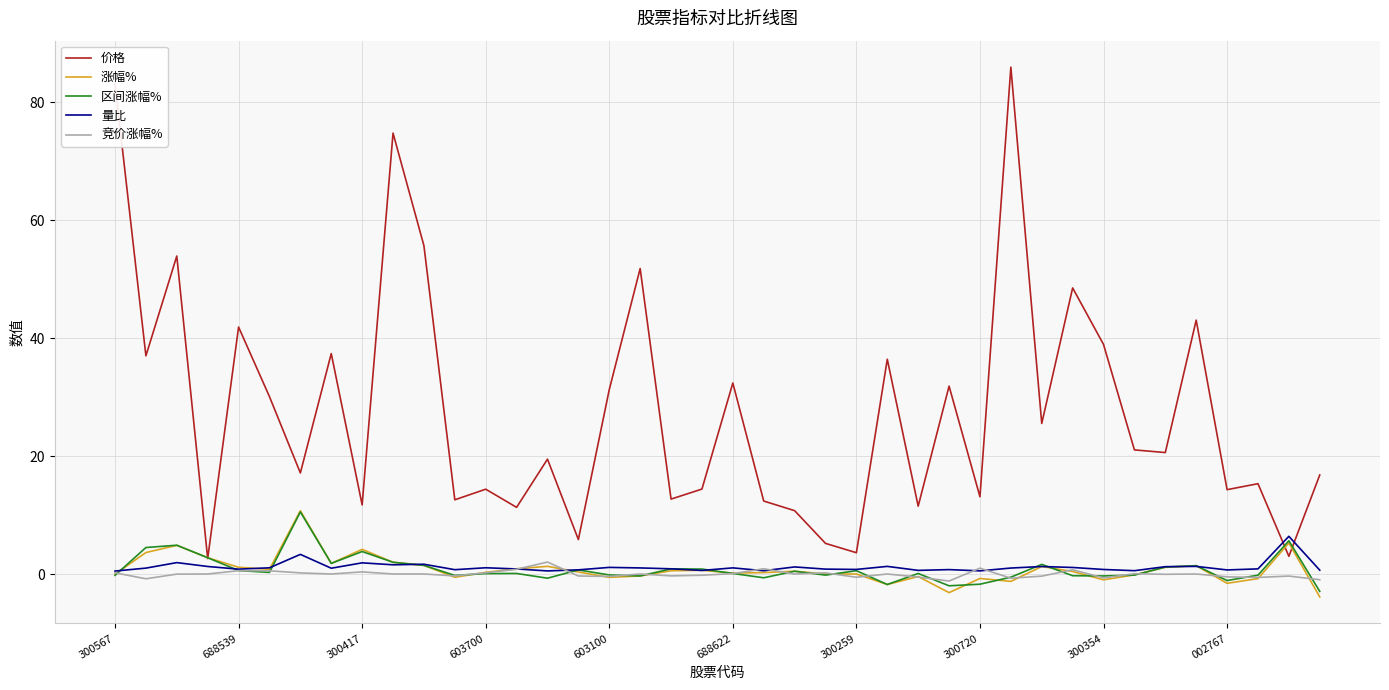

What are all the series names shown in the legend?

价格, 涨幅%, 区间涨幅%, 量比, 竞价涨幅%